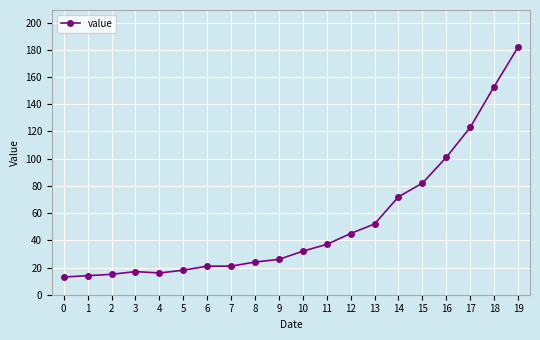

The chart shows a value of 153 at 18. True or false?

True